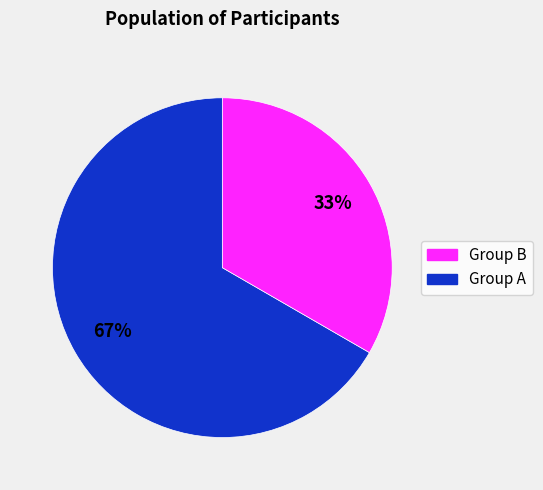

To the nearest percent, what is the average slice percentage?

50%